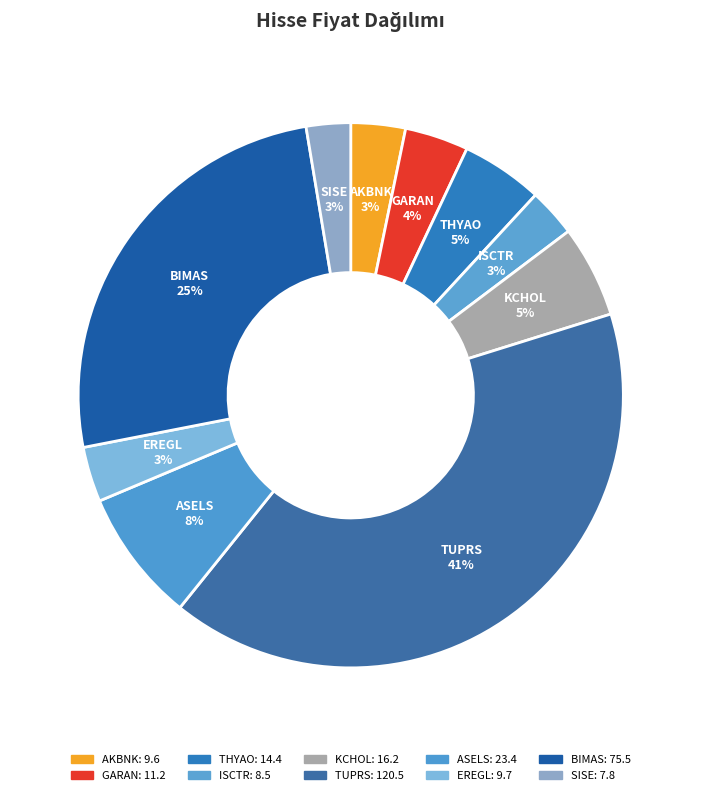

Does TUPRS represent more than half of the total?

No